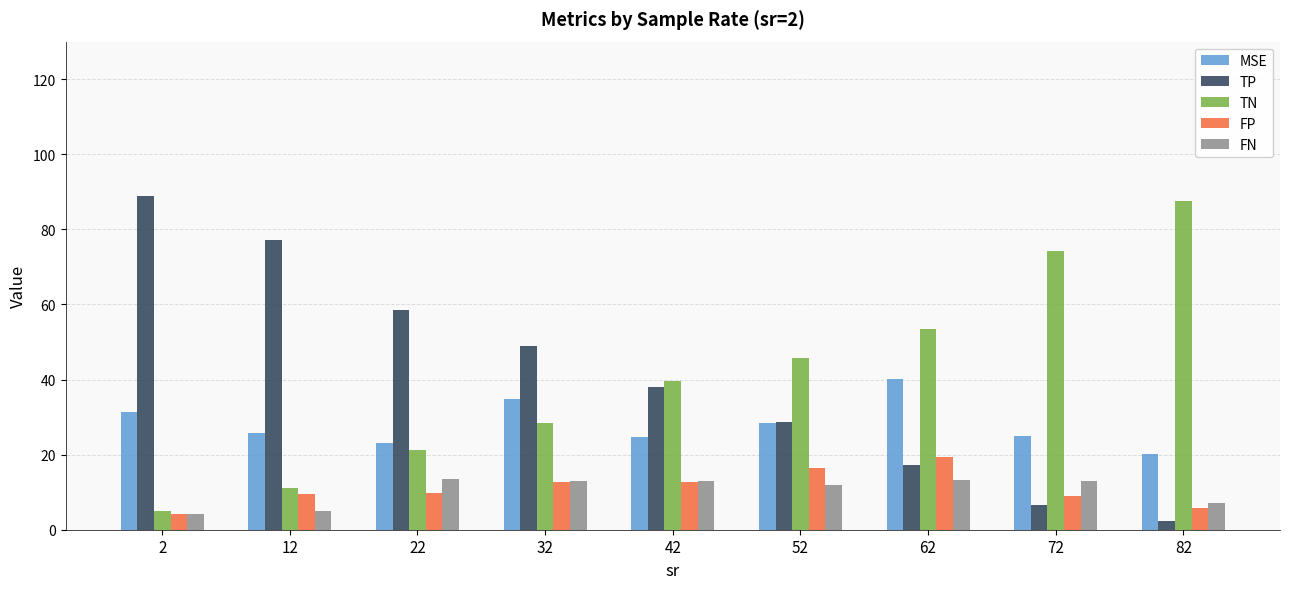

True or false: TP has a value of 28.7 at 52.

True